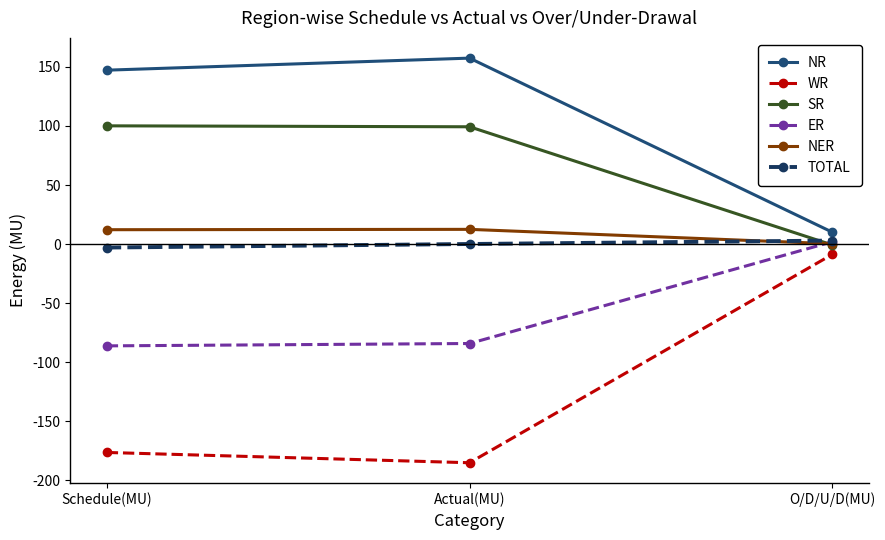

What is the average value of the NR series?

104.9